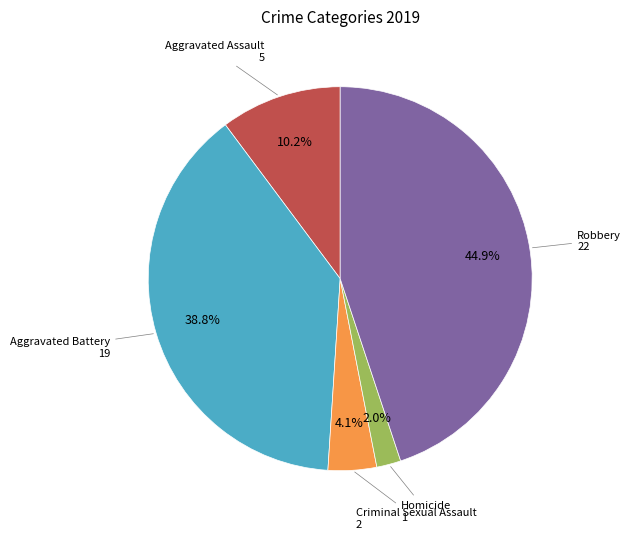

Is there a majority slice in this chart?

No